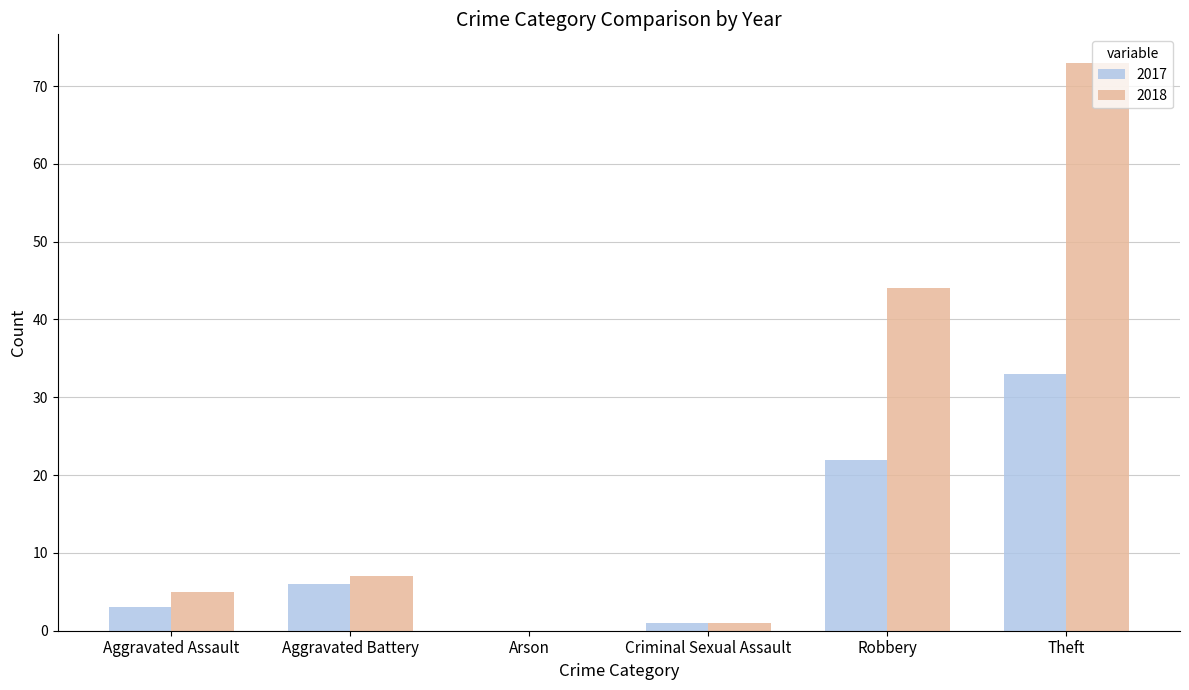

What is the total value across all series at Robbery?

66